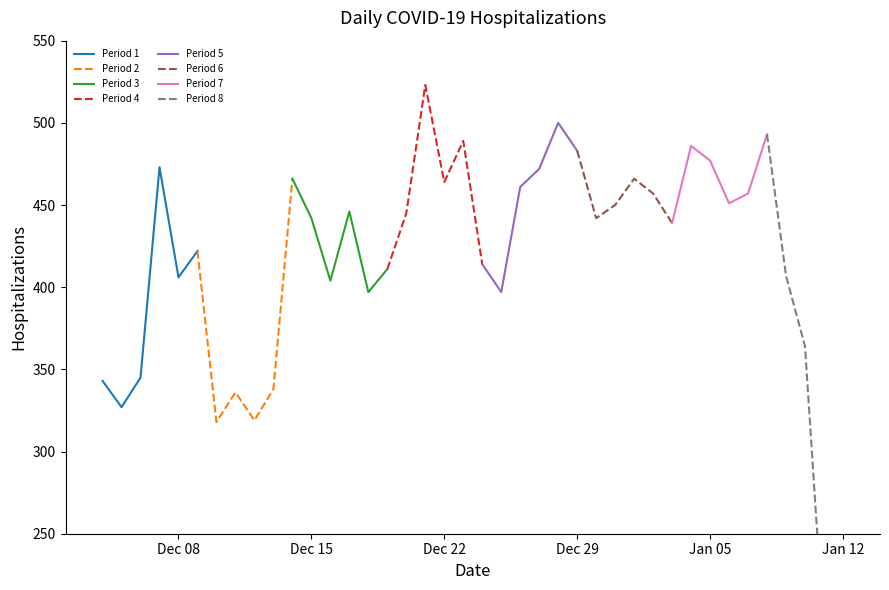

At which label is the value closest to 281?

2020-12-10